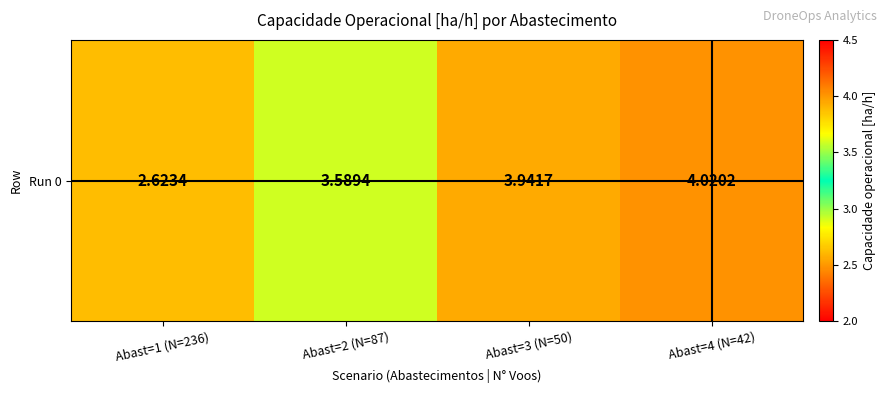

Where does the data first go above 3?

Abast=2 (N=87)